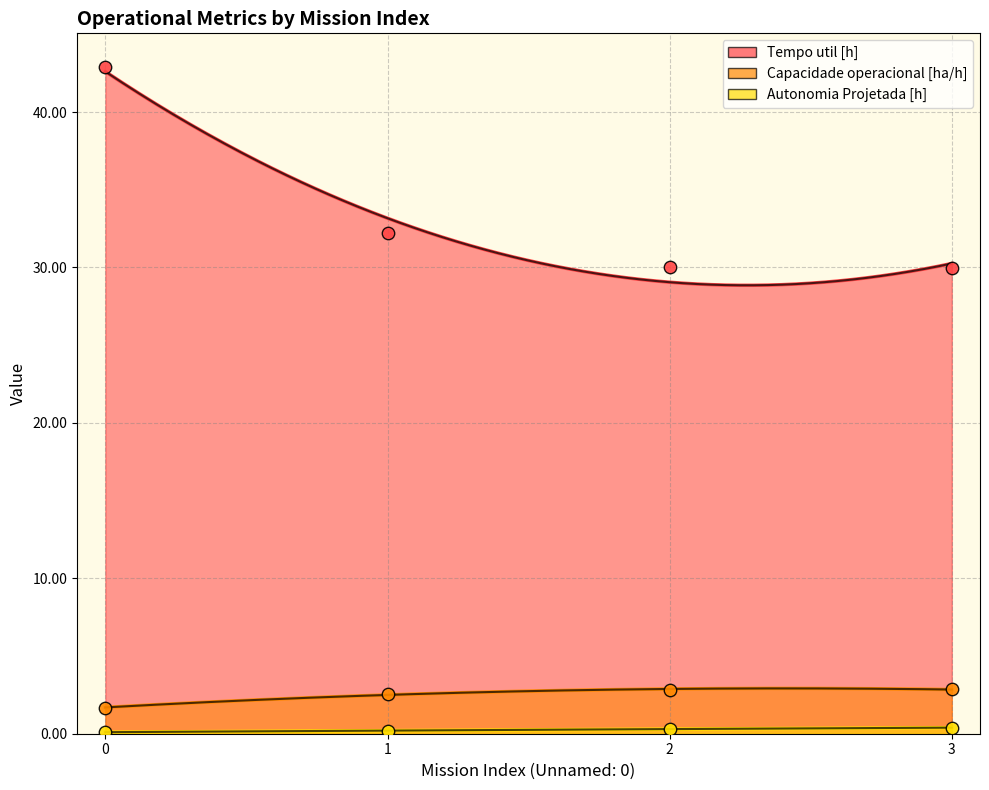

What is the total value across all series at 3?

33.2